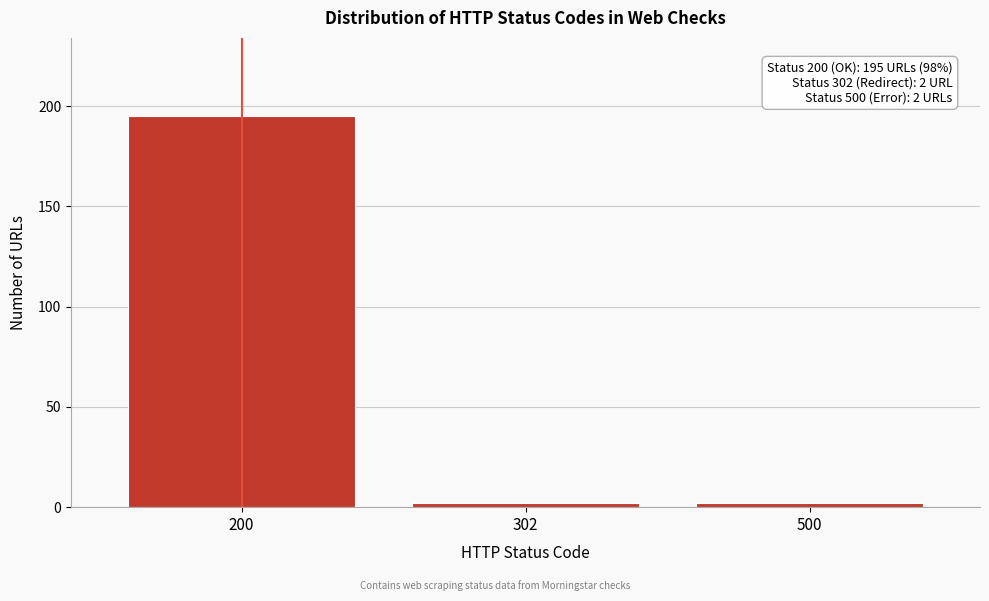

Reading right to left, what are all the values shown in this chart?

2	2	195